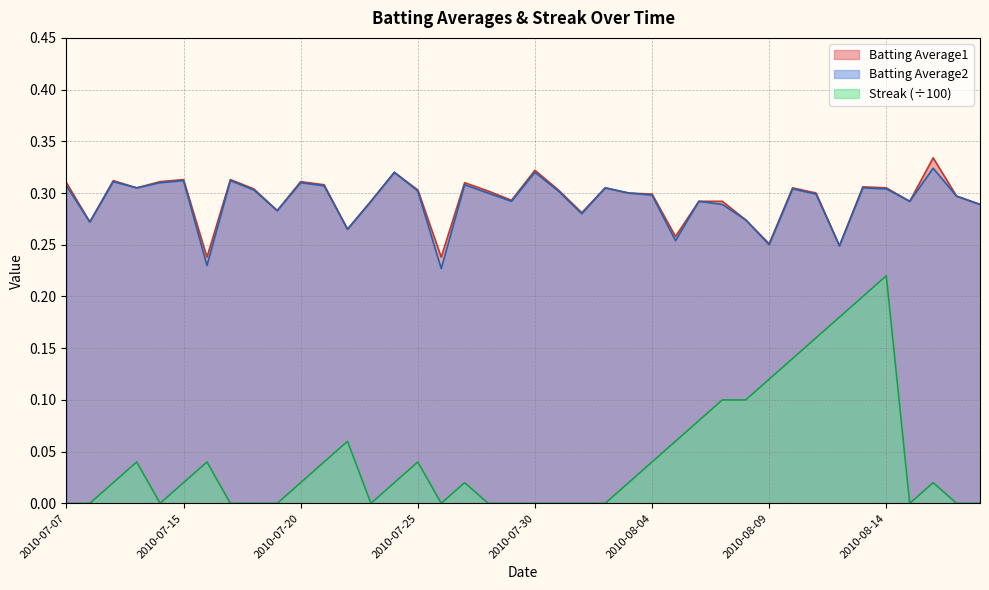

What is the difference between the Batting Average1 values at 2010-07-16 and 2010-07-28?

0.1